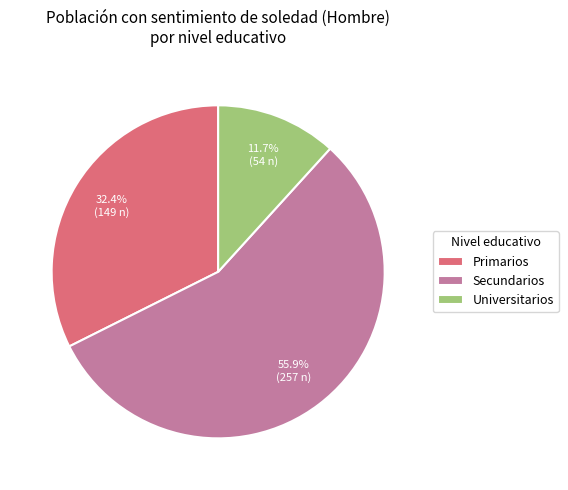

Is there any slice that represents more than half of the pie?

Yes